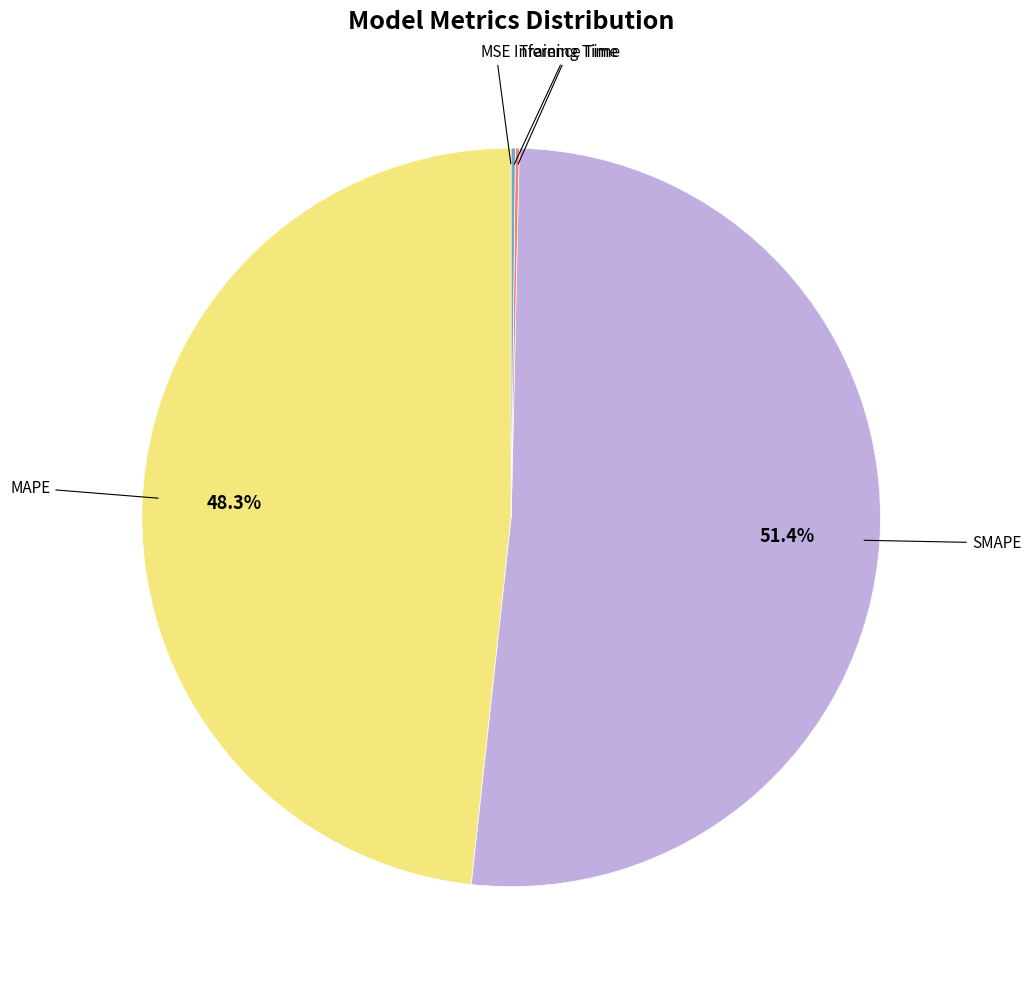

What is the largest slice in the pie chart?

SMAPE